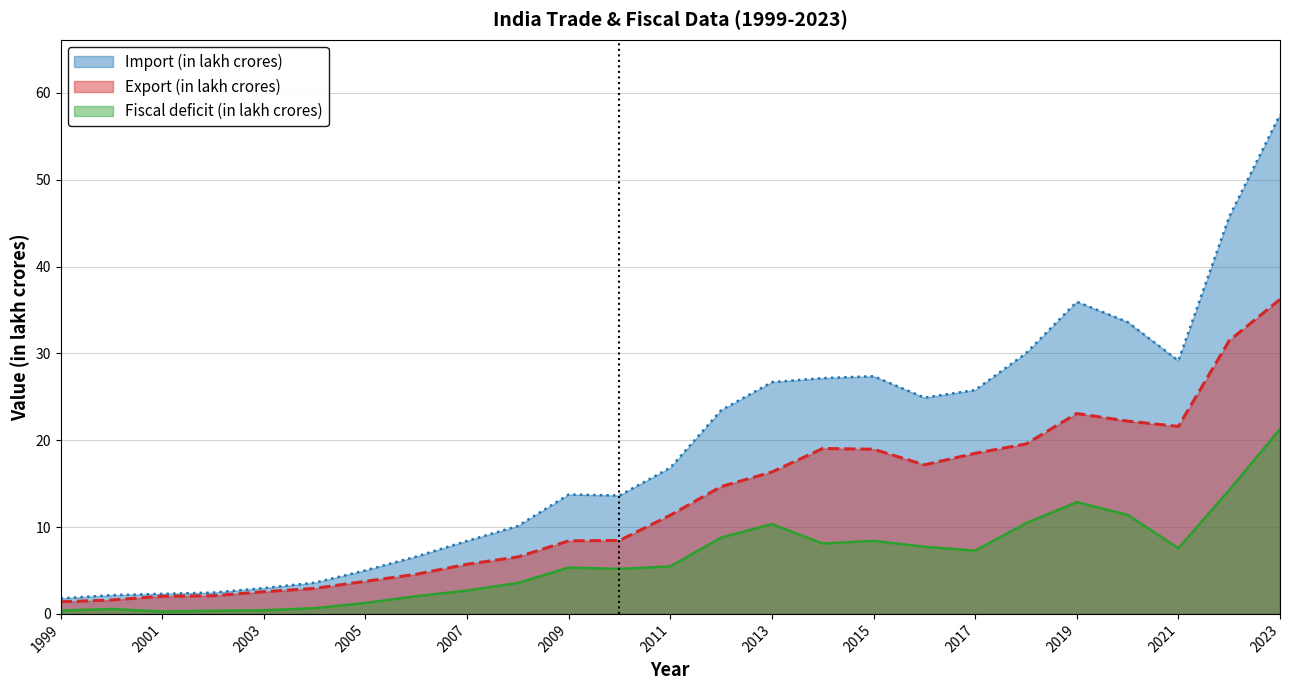

Reading right to left, extract all data points from this chart.

Import (in lakh crores): 57.5	45.7	29.2	33.6	35.9	30.0	25.8	24.9	27.4	27.2	26.7	23.5	16.8	13.6	13.7	10.1	8.4	6.6	5.0	3.6	3.0	2.5	2.3	2.2	1.8
Export (in lakh crores): 36.2	31.5	21.6	22.2	23.1	19.6	18.5	17.2	19.0	19.1	16.3	14.7	11.4	8.5	8.4	6.6	5.7	4.6	3.8	2.9	2.6	2.1	2.0	1.6	1.4
Fiscal deficit (in lakh crores): 21.3	14.3	7.6	11.4	12.9	10.4	7.3	7.7	8.4	8.1	10.3	8.8	5.5	5.2	5.3	3.6	2.7	2.0	1.3	0.7	0.4	0.4	0.3	0.6	0.4